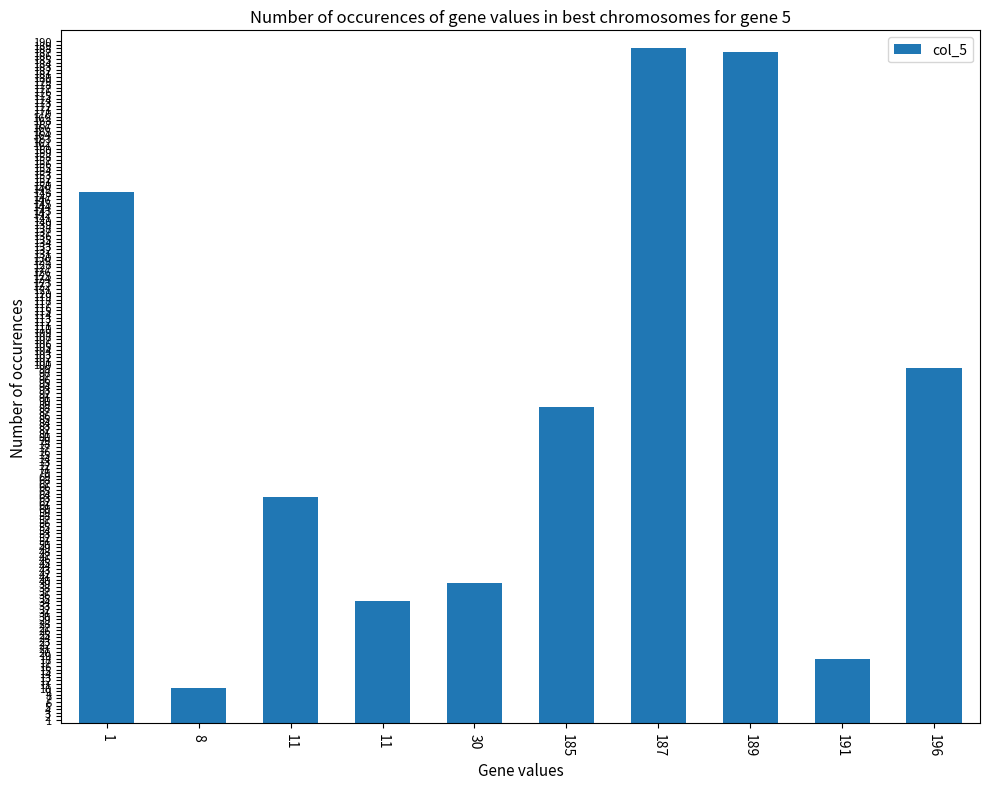

How many distinct data groups are displayed?

1